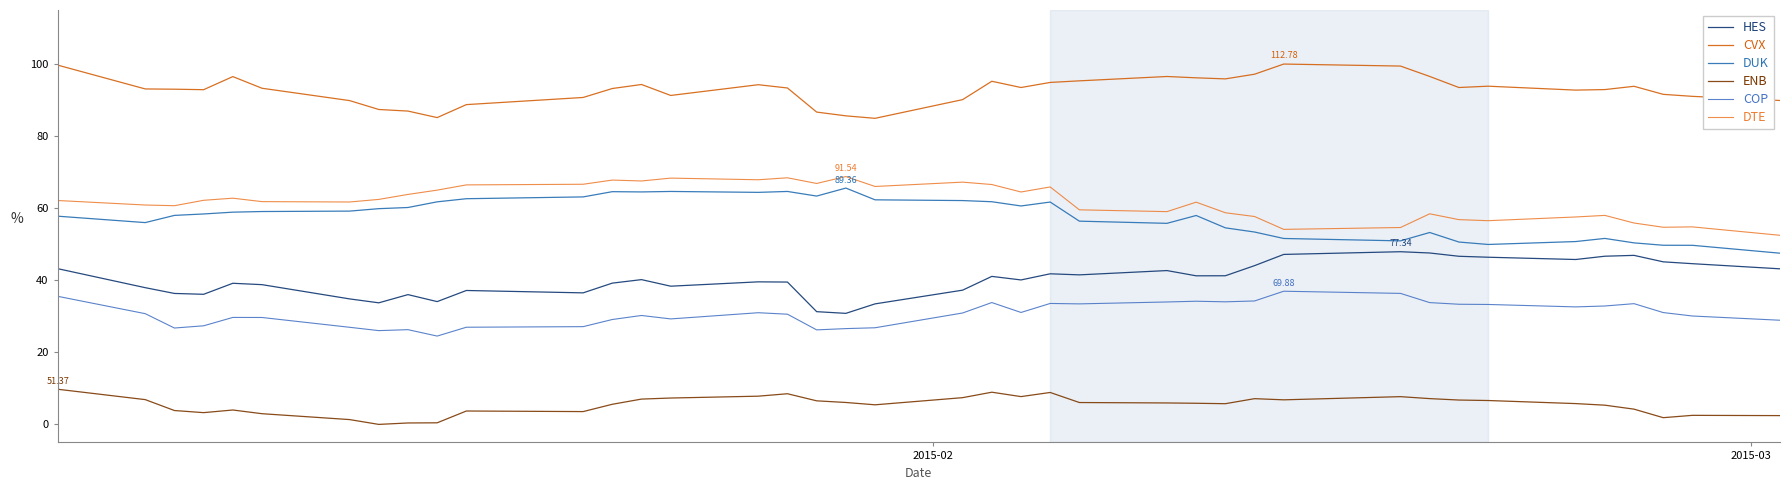

Is this an area chart (filled region under the line)?

No